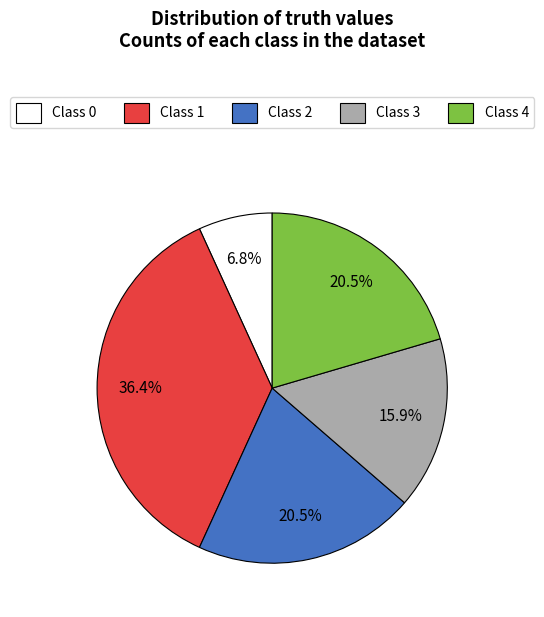

Is there a majority slice in this chart?

No